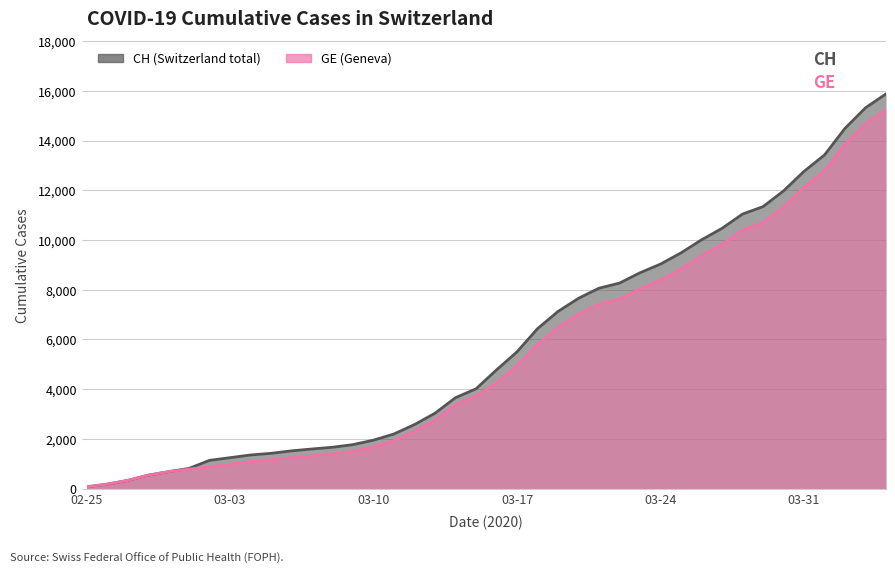

At which label does CH reach its peak?

2020-04-04